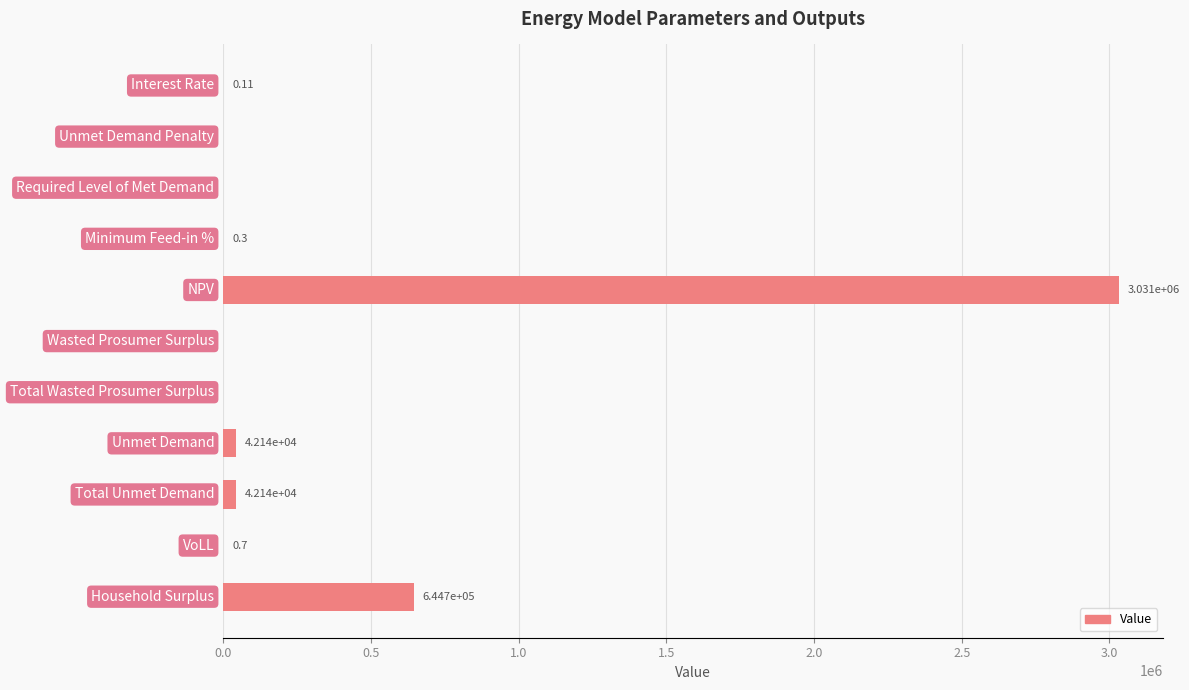

What is the difference between the maximum and minimum values?

3030772.9